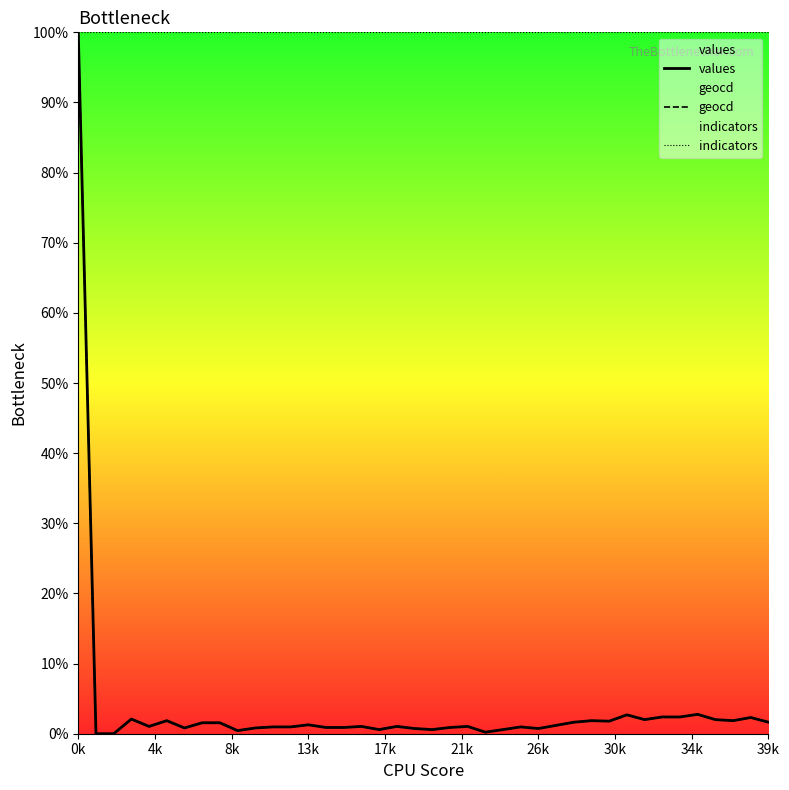

At which category is the sum across all series the highest?

0k